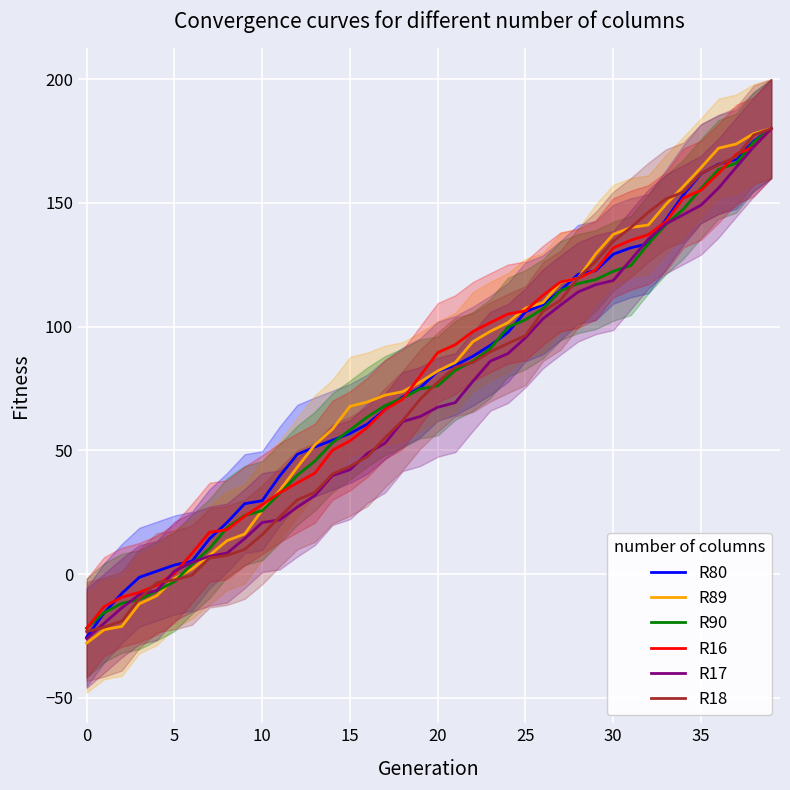

Reading left to right, extract all data points from this chart.

R80: -25.5	-15.7	-7.9	-1.3	1.2	3.6	5.2	14.2	20.8	28.4	29.6	39.6	48.4	51.4	54.1	56.8	60.6	66.5	71.5	75.3	82.0	84.3	88.0	92.4	97.7	106.0	108.8	114.6	121.1	122.6	129.2	131.9	133.5	143.3	153.3	161.8	165.6	167.5	174.9	180.0
R89: -27.9	-22.5	-21.2	-12.1	-8.7	-1.8	2.0	7.6	13.5	16.1	25.8	33.8	43.2	52.2	58.5	67.7	69.5	72.3	73.7	77.6	82.1	85.5	93.9	98.1	101.6	107.4	109.7	117.9	119.5	129.4	137.3	140.0	141.1	149.4	156.7	164.2	172.1	173.8	178.0	180.0
R90: -21.8	-15.6	-11.8	-10.4	-6.8	-3.1	4.0	10.3	18.7	23.7	25.6	32.6	39.9	45.6	53.1	58.2	63.5	68.1	71.1	74.8	76.0	82.3	85.9	91.2	99.8	102.8	107.2	114.5	117.4	119.0	122.4	124.7	133.5	141.2	147.5	155.8	163.5	166.0	174.5	180.0
R16: -22.0	-13.1	-9.4	-7.4	-4.5	0.2	8.4	16.9	17.9	23.4	28.0	32.9	36.8	40.8	50.0	53.8	59.3	66.4	70.6	80.1	89.5	92.7	98.0	101.6	105.1	106.4	112.7	118.1	119.5	122.9	131.8	134.9	137.1	142.4	152.0	155.1	162.0	169.6	172.6	180.0
R17: -26.0	-19.9	-13.7	-8.3	-6.7	1.2	4.7	7.2	8.5	14.3	20.8	21.9	27.0	31.7	39.8	42.1	48.8	52.9	61.6	63.7	67.4	69.3	77.8	86.0	89.1	95.5	103.2	108.7	114.0	116.9	118.6	127.0	135.4	141.5	145.2	149.1	156.0	164.3	172.6	180.0
R18: -23.2	-21.5	-19.0	-9.9	-3.5	-2.4	-0.5	6.5	7.5	10.0	15.9	23.1	30.0	33.0	40.4	43.5	47.4	55.2	62.0	70.6	77.5	83.6	85.5	89.8	93.2	96.4	106.1	110.7	119.7	126.3	134.5	140.0	146.2	151.6	154.4	161.9	165.4	168.6	177.4	180.0